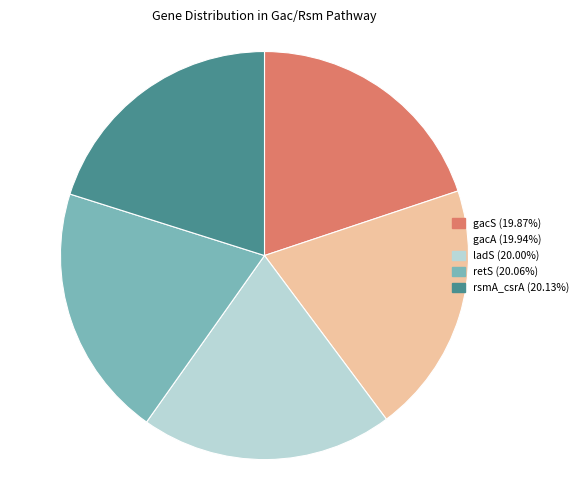

Is it true that gacS is 5% of the pie?

False